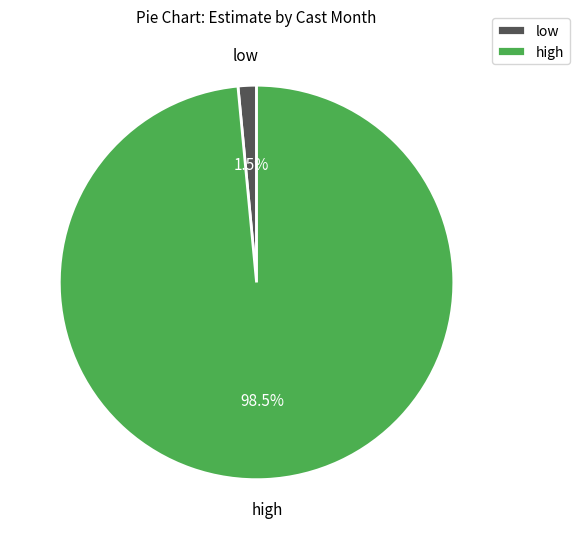

What is the smallest slice in the pie chart?

low